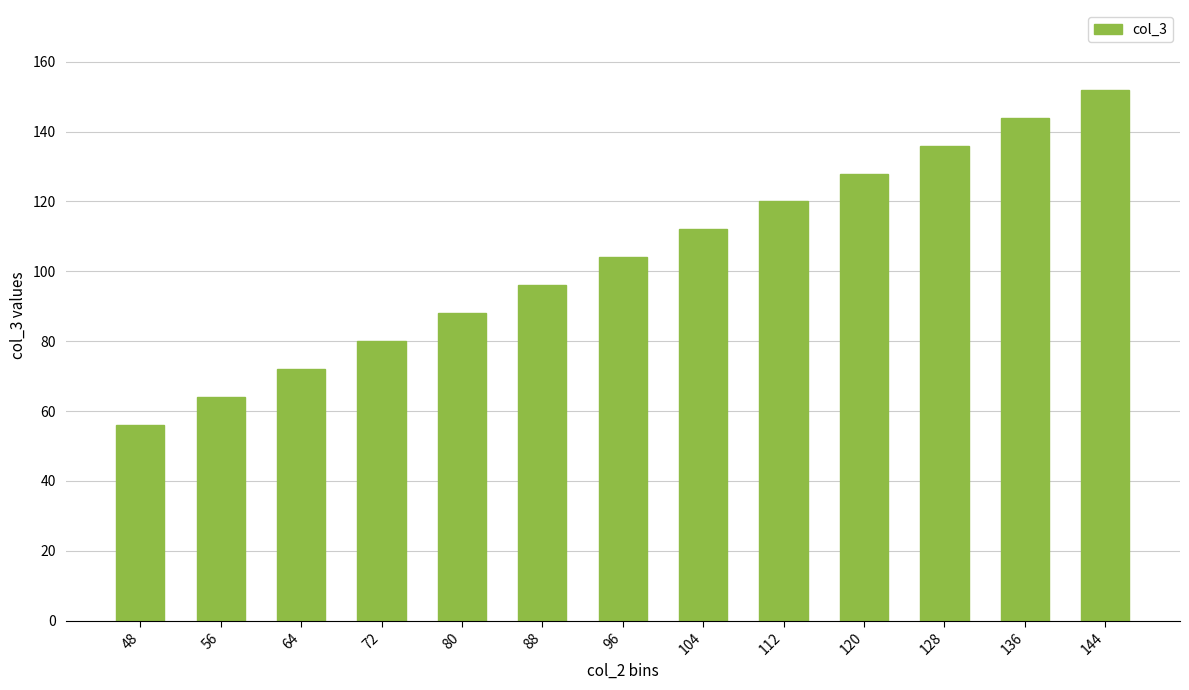

What is the sum of all values?

1352